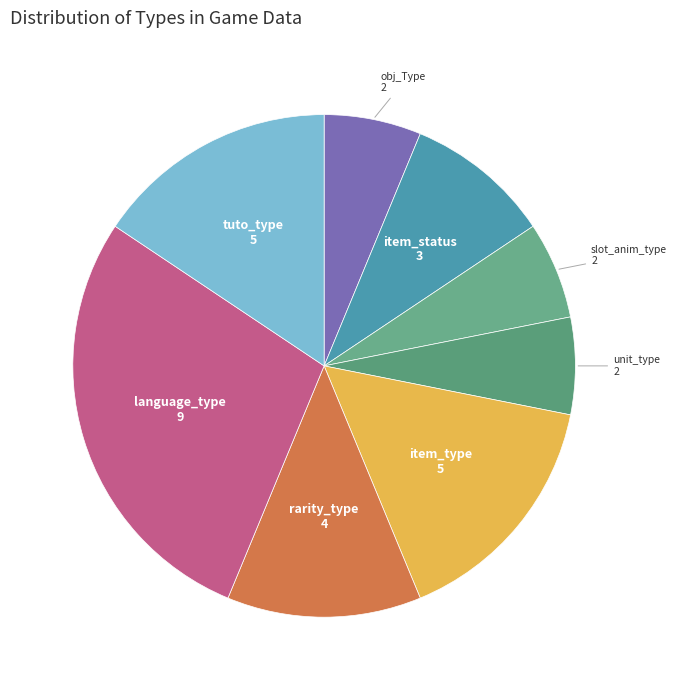

Is there a majority slice in this chart?

No